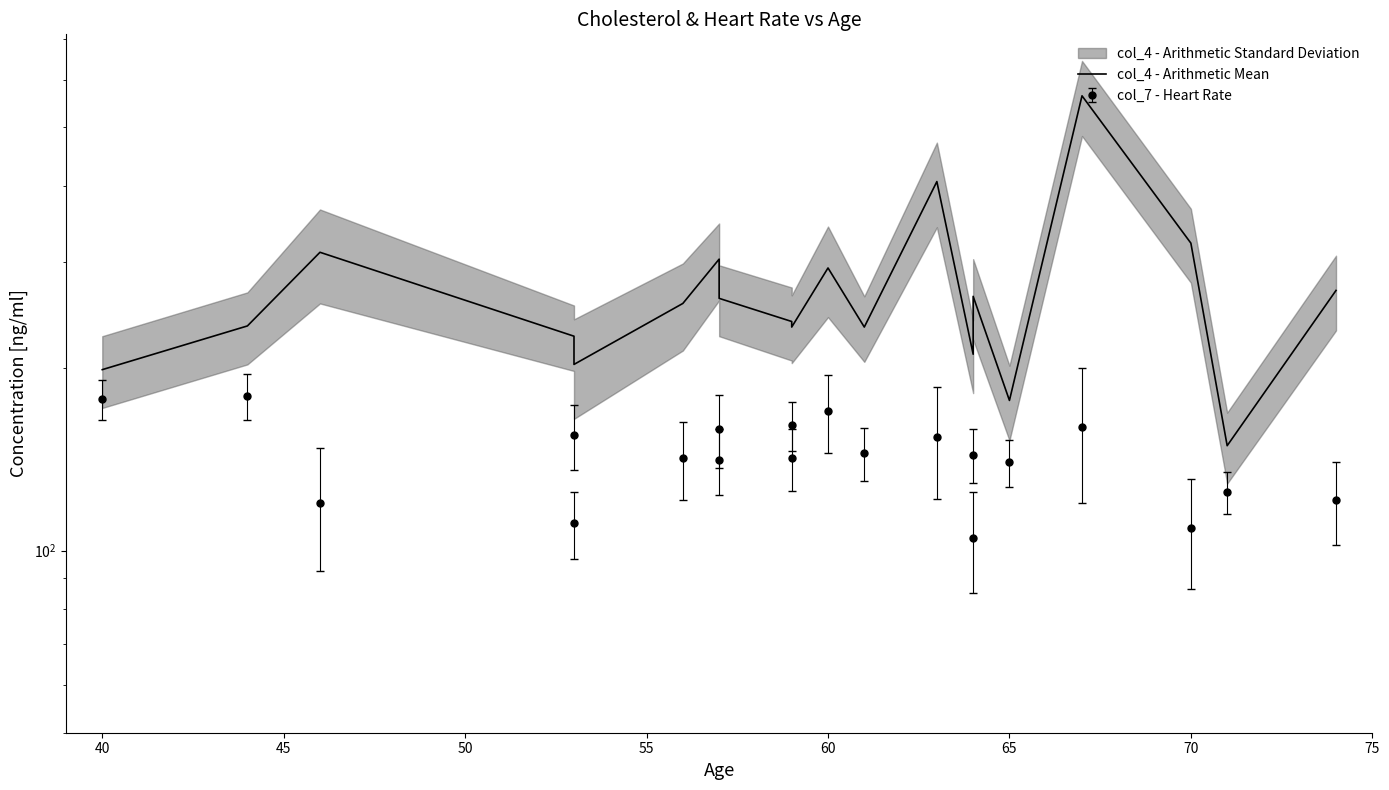

True or false: there are more than 0 points higher than both neighbors.

True